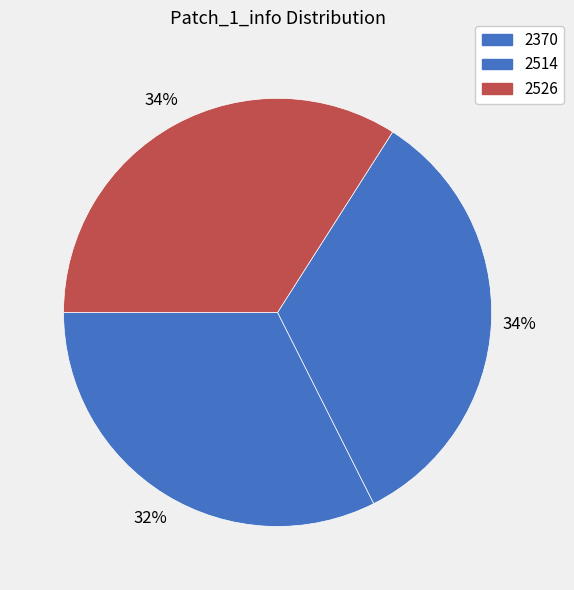

To the nearest percent, what is the average slice percentage?

33%